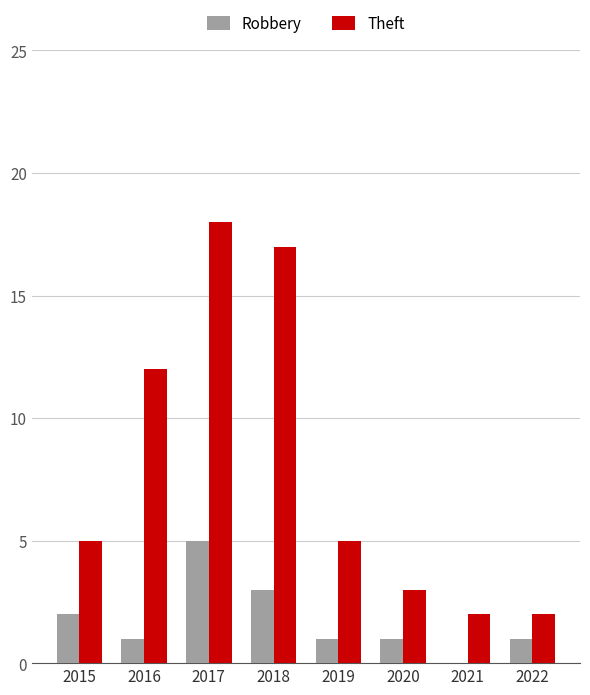

Does the chart contain stacked bars?

No